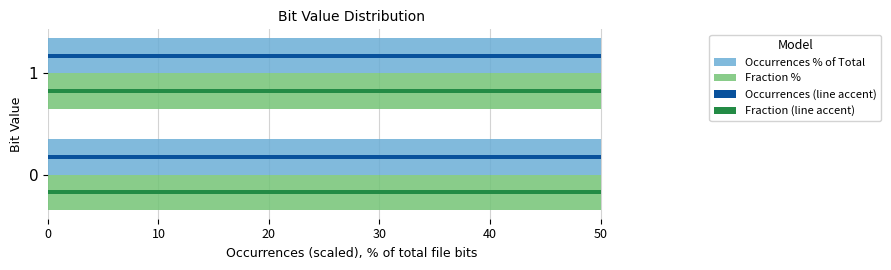

The Fraction (line accent) series shows 84.1 at 0. True or false?

False